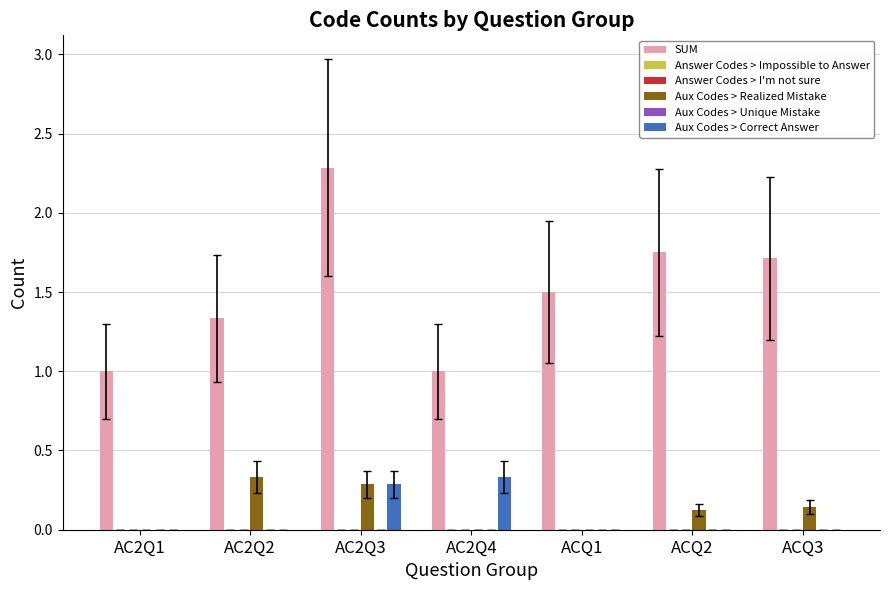

Which series has the largest range (max minus min)?

SUM